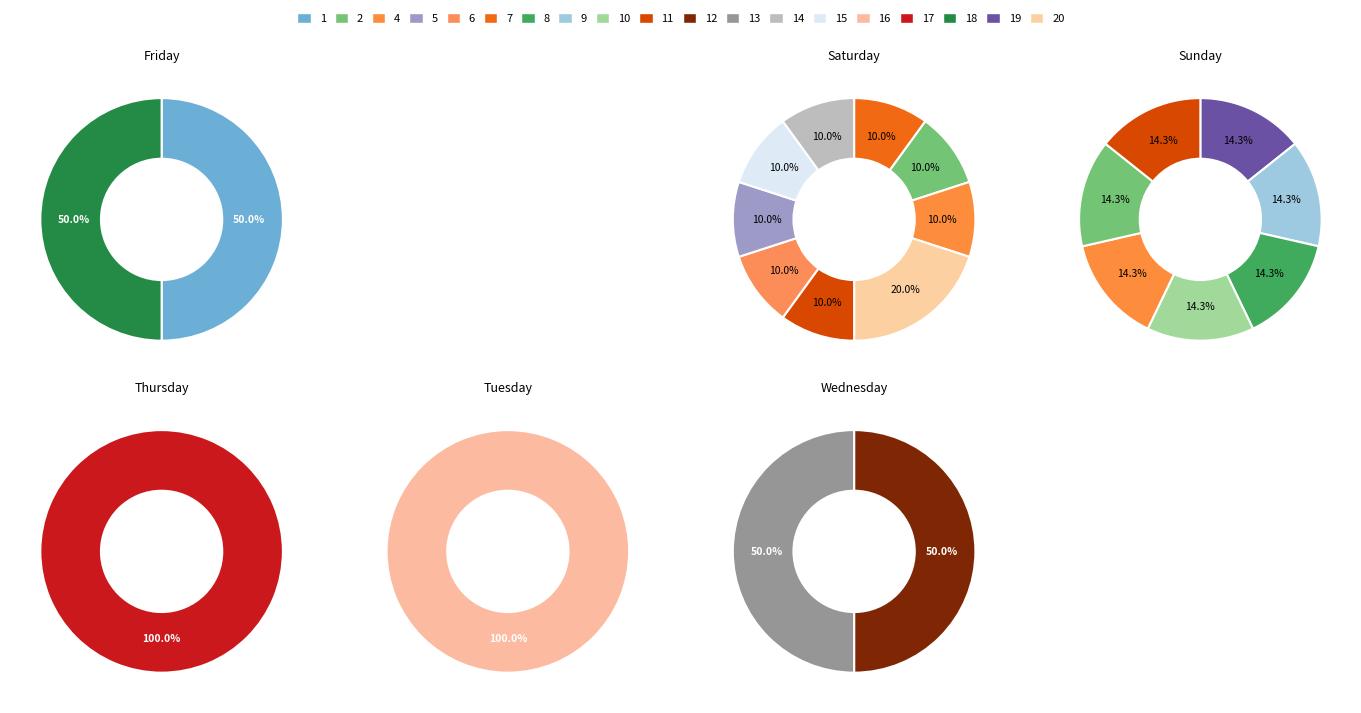

Count the number of slices in the pie.

23